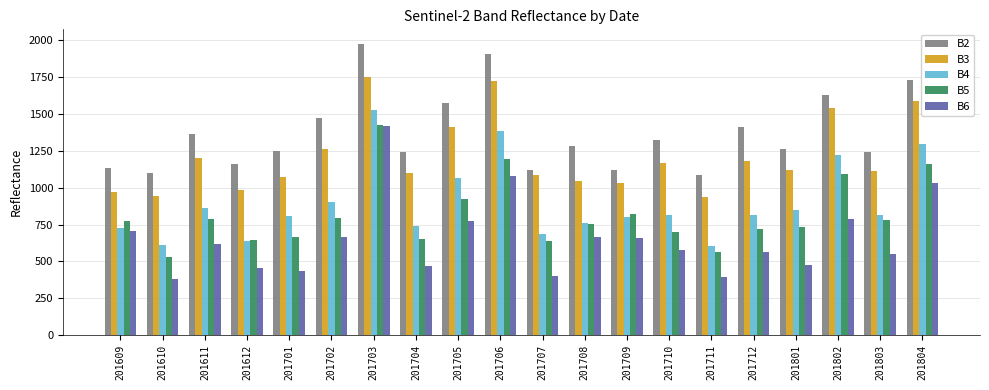

How many categories are shown in the chart?

20